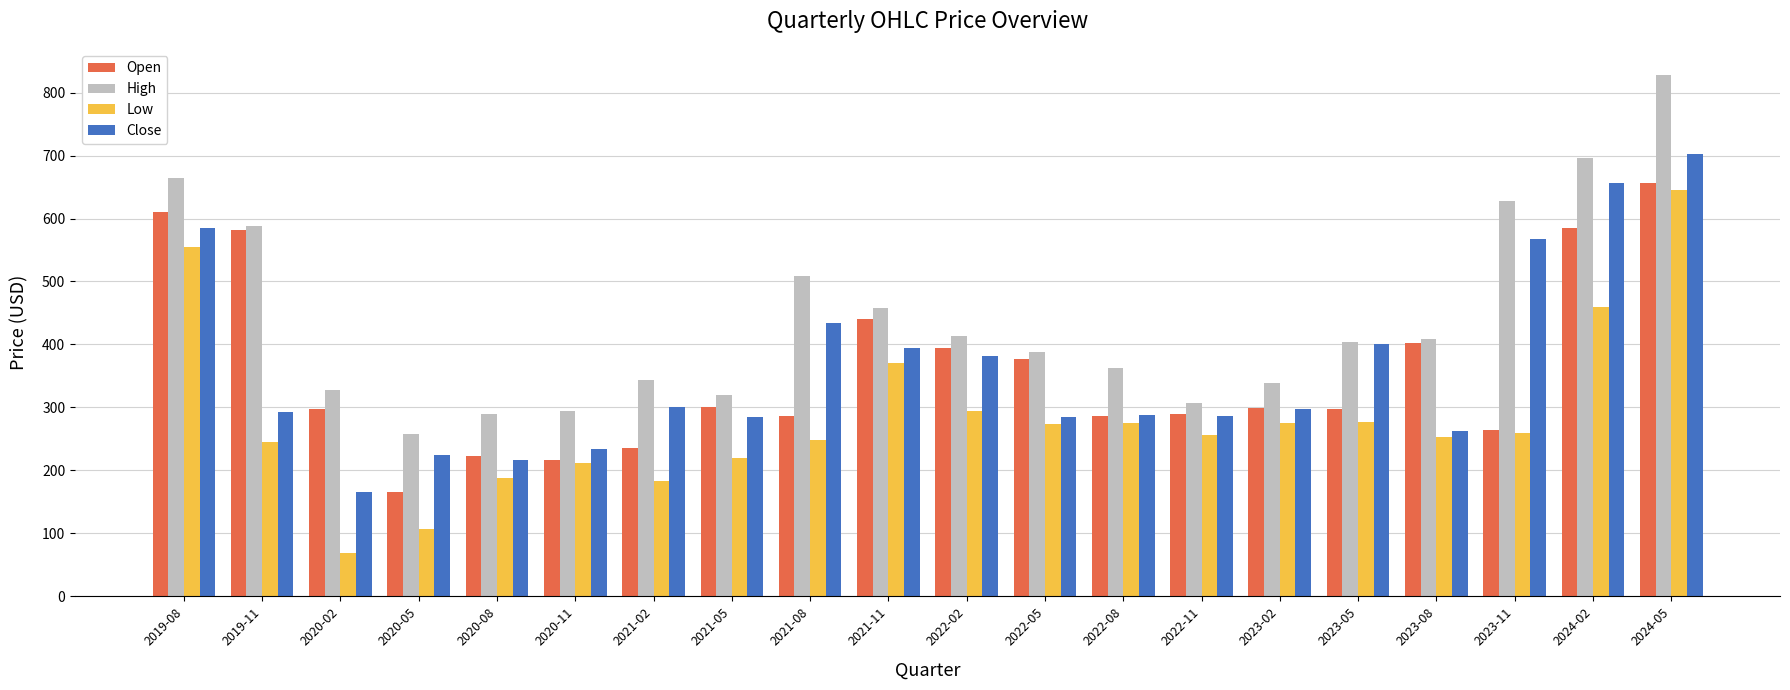

At which category does the chart reach its minimum across all series?

2020-02